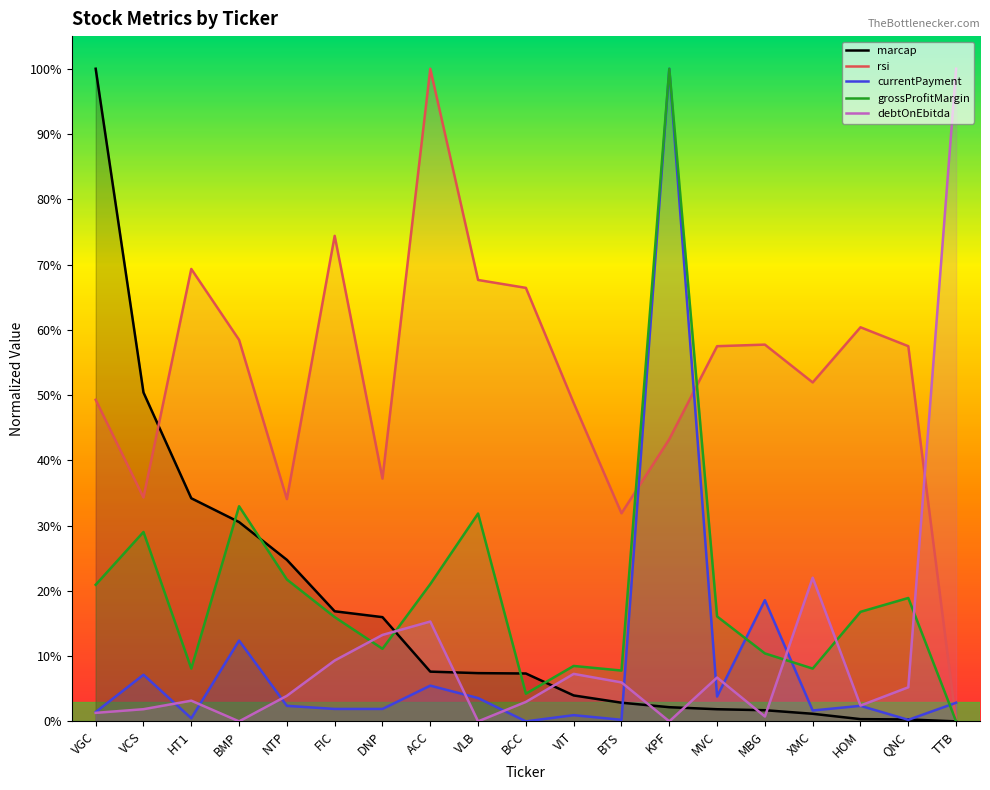

What is the difference between the maximum and second lowest values in the marcap series?

1.0